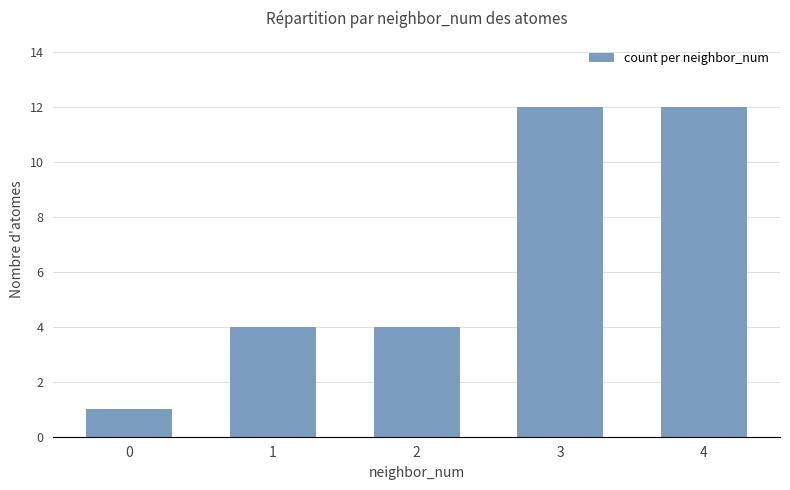

How many distinct data groups are displayed?

1